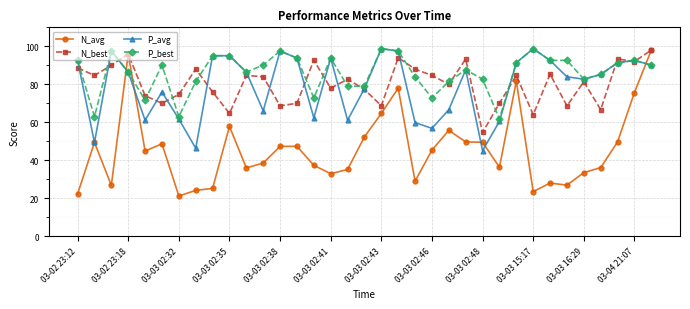

What is the maximum value shown in the chart?

98.8